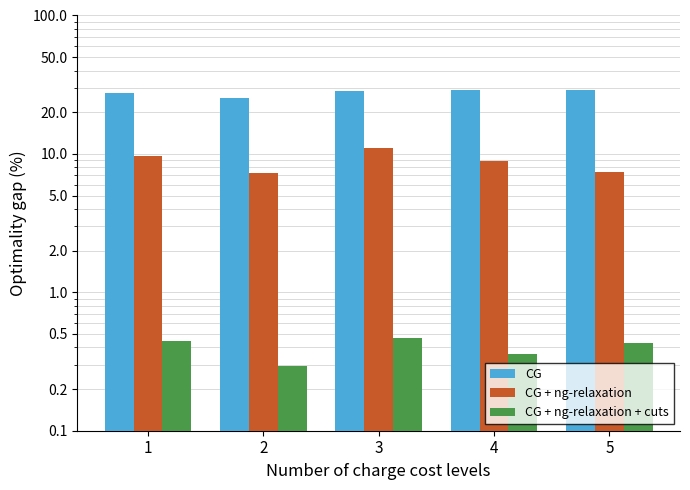

What is the sum of the CG values at 3 and 5?

57.5